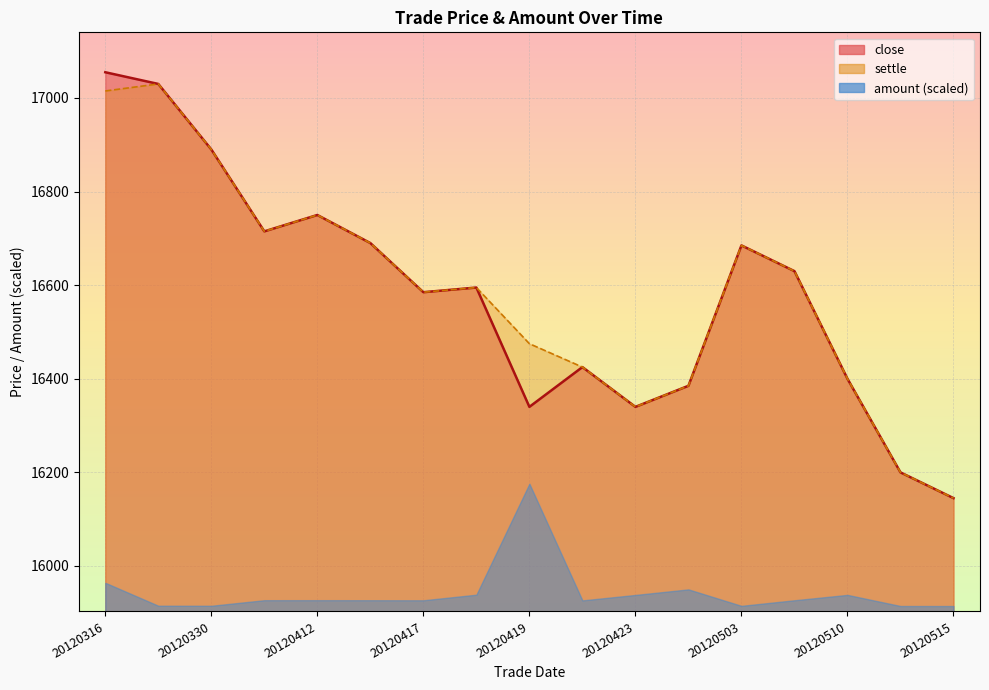

Does the chart display data point markers on the line(s)?

No